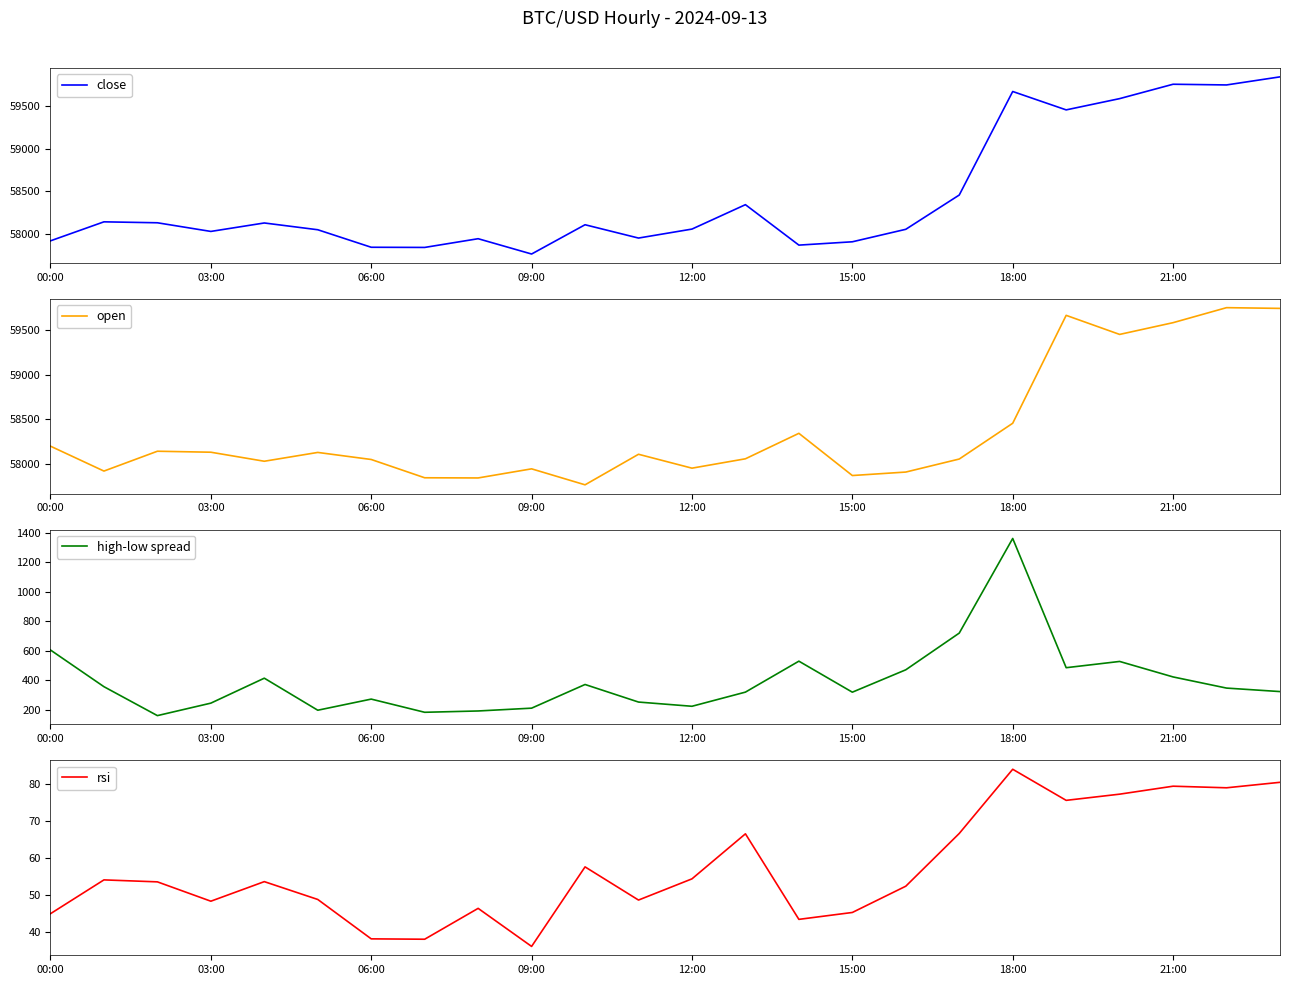

What is the highest value of the close series?

59838.5